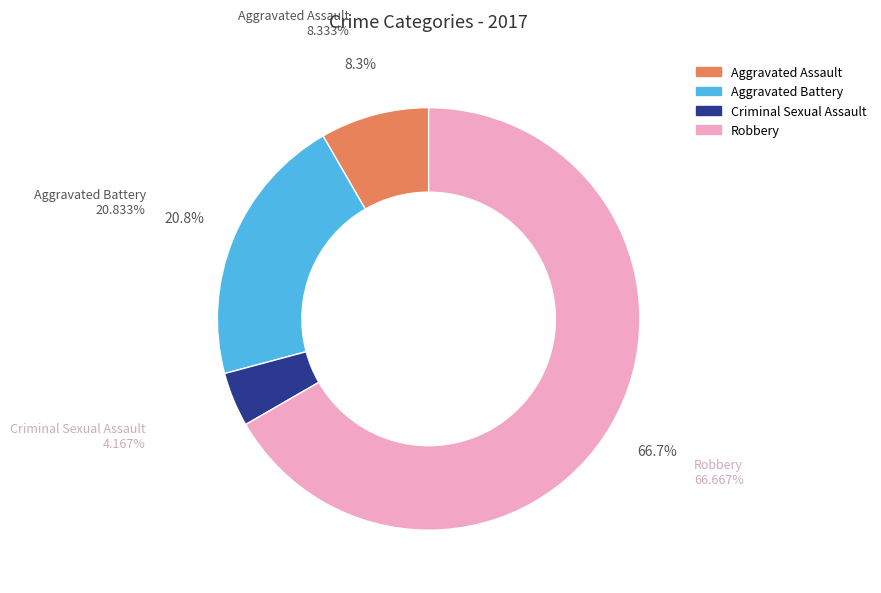

What percentage is the Criminal Sexual Assault slice, to the nearest percent?

4%